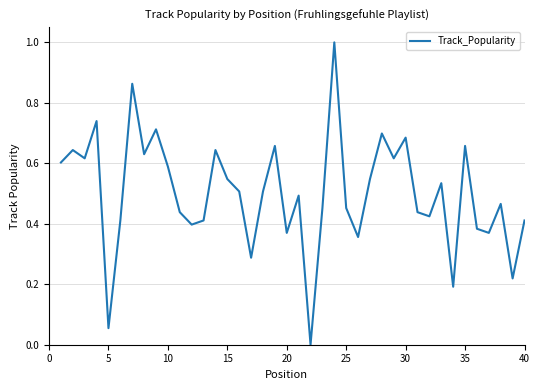

What is the maximum value shown in the chart?

1.0